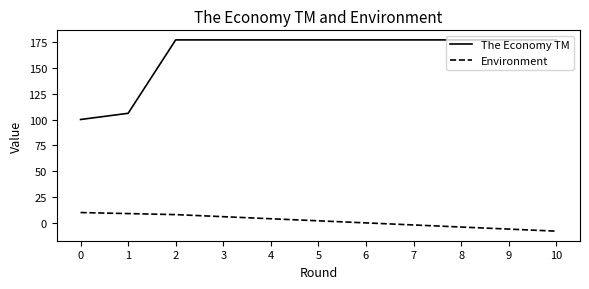

Rank the series by their maximum value, from highest to lowest.

The Economy TM, Environment